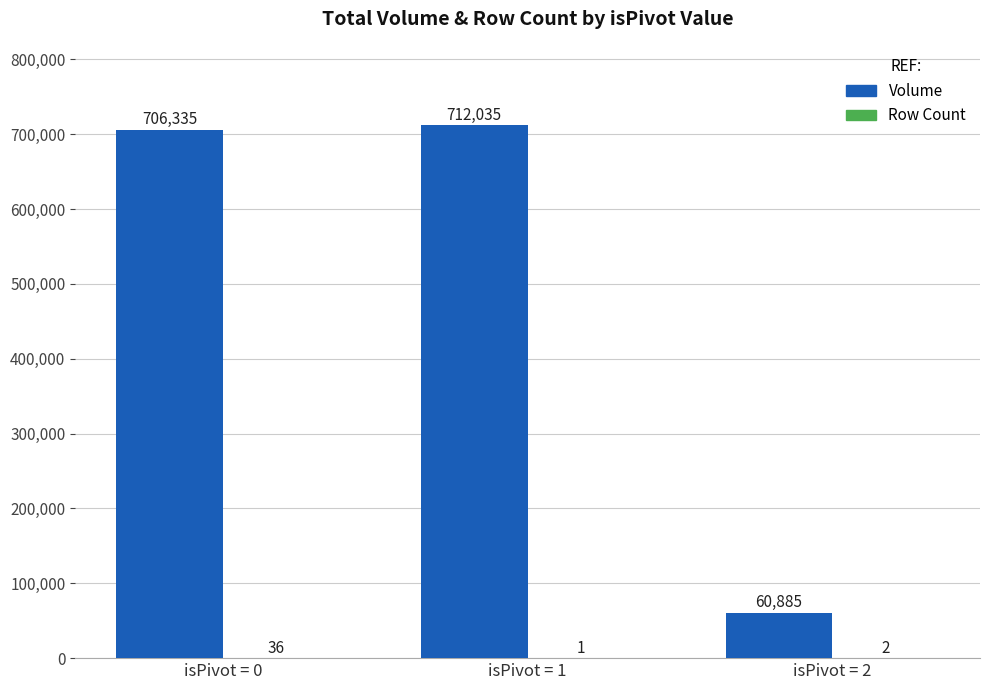

What is the greatest value displayed?

712035